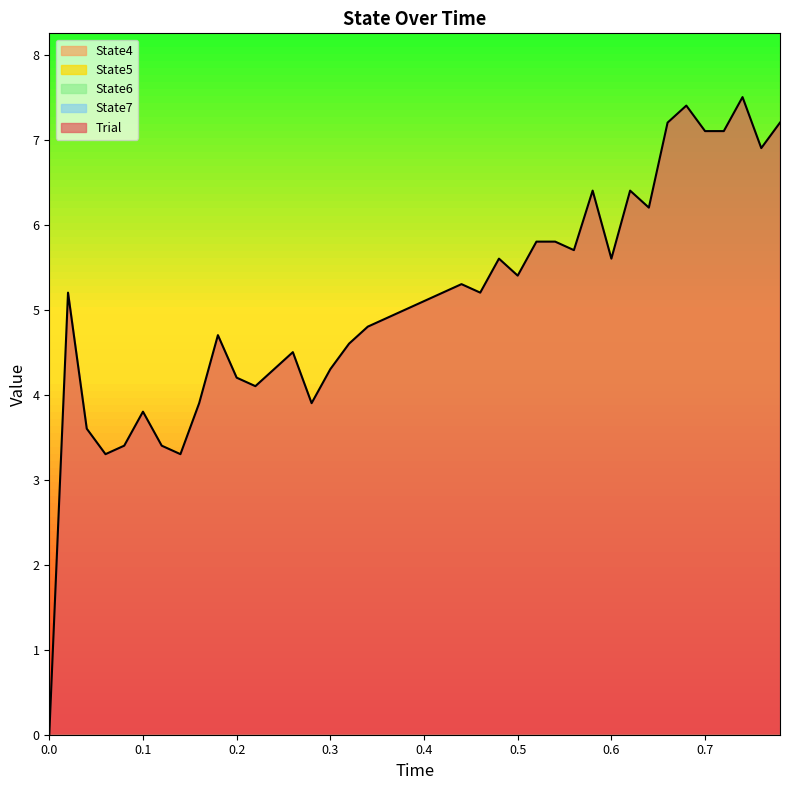

True or false: State7 and Trial cross at least once.

False